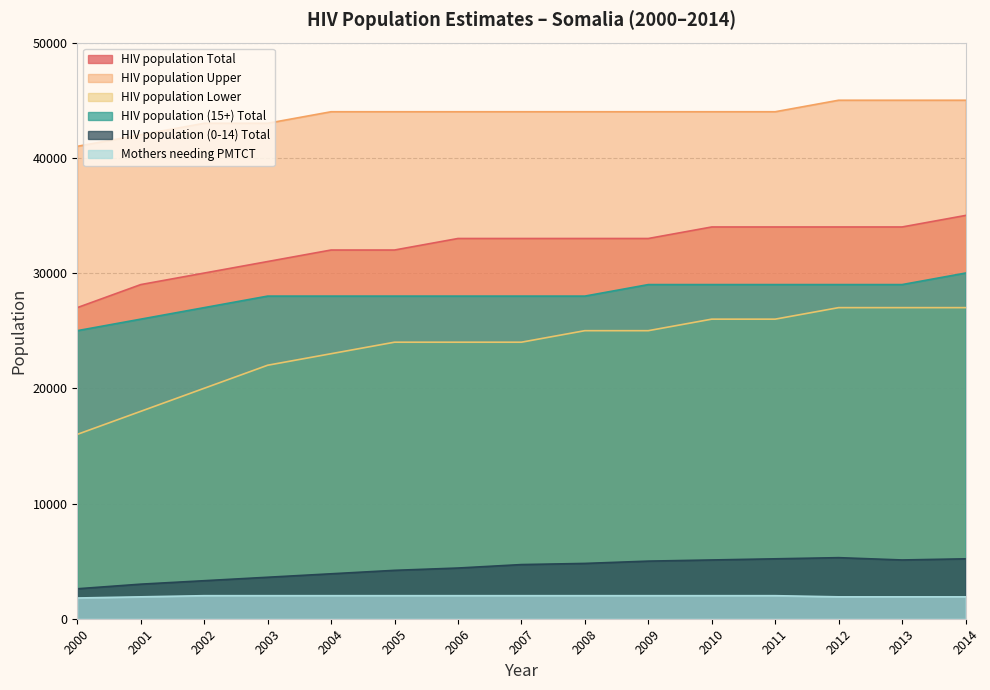

True or false: HIV population (15+) Total and HIV population Total intersect in this chart.

False